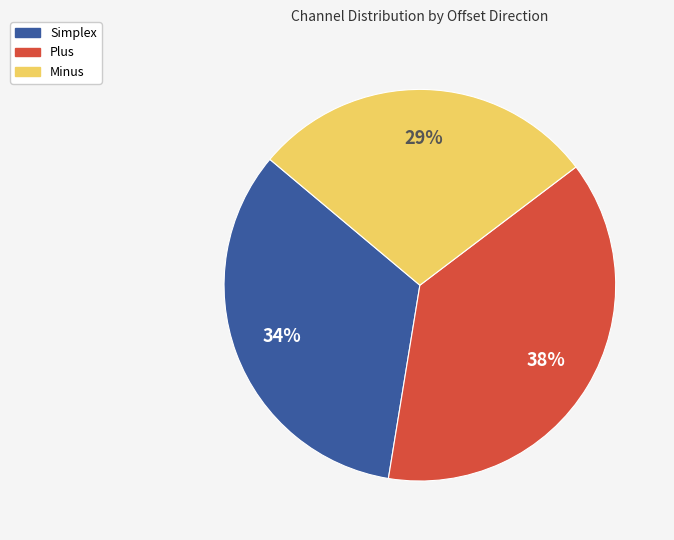

Count the number of slices in the pie.

3